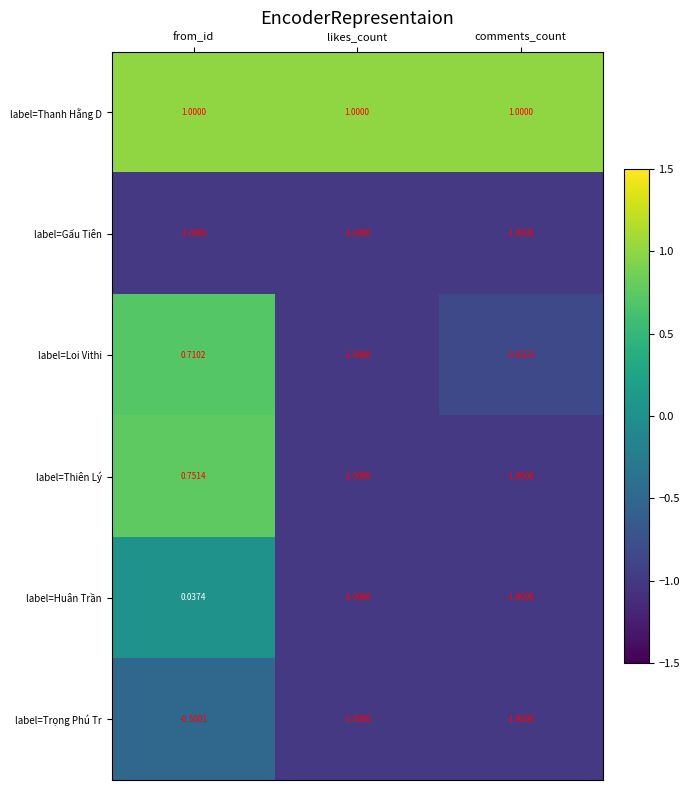

At which label is label=Thiên Lý closest to 0?

from_id